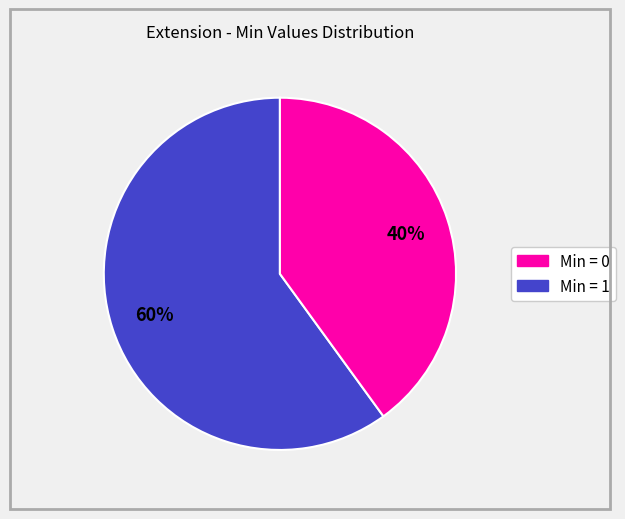

To the nearest percent, what is the difference between the largest and smallest slice percentages?

20%